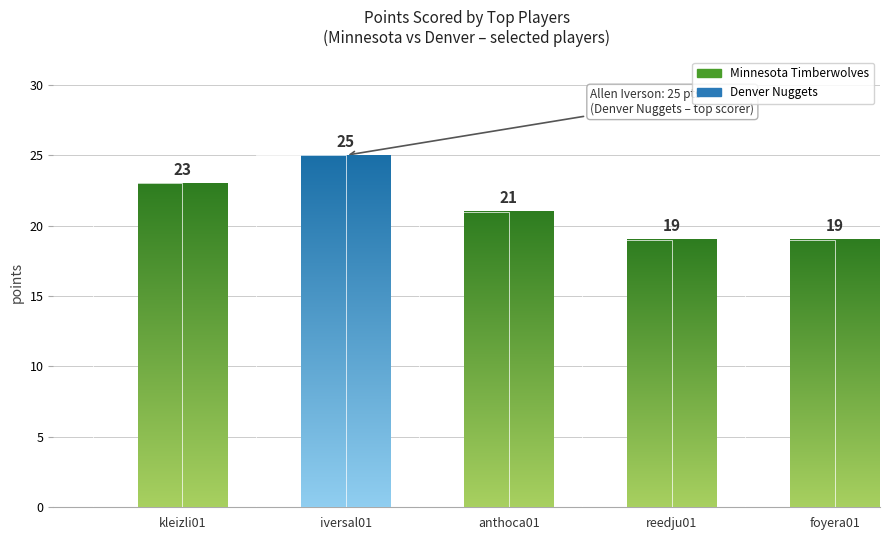

Are the bars horizontal?

No